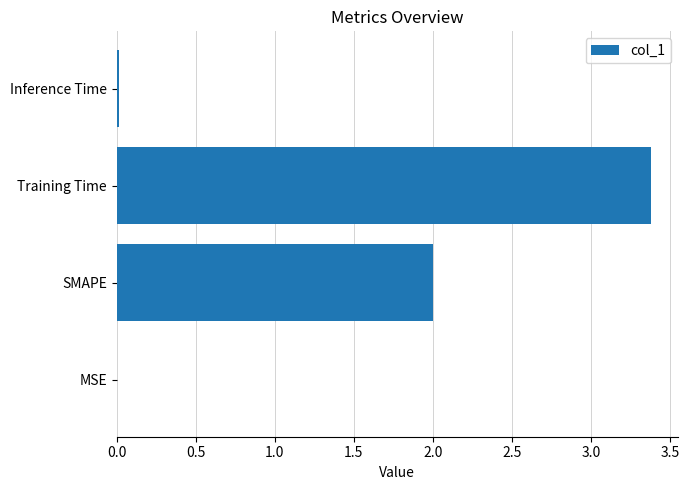

How many series are shown in this chart?

1